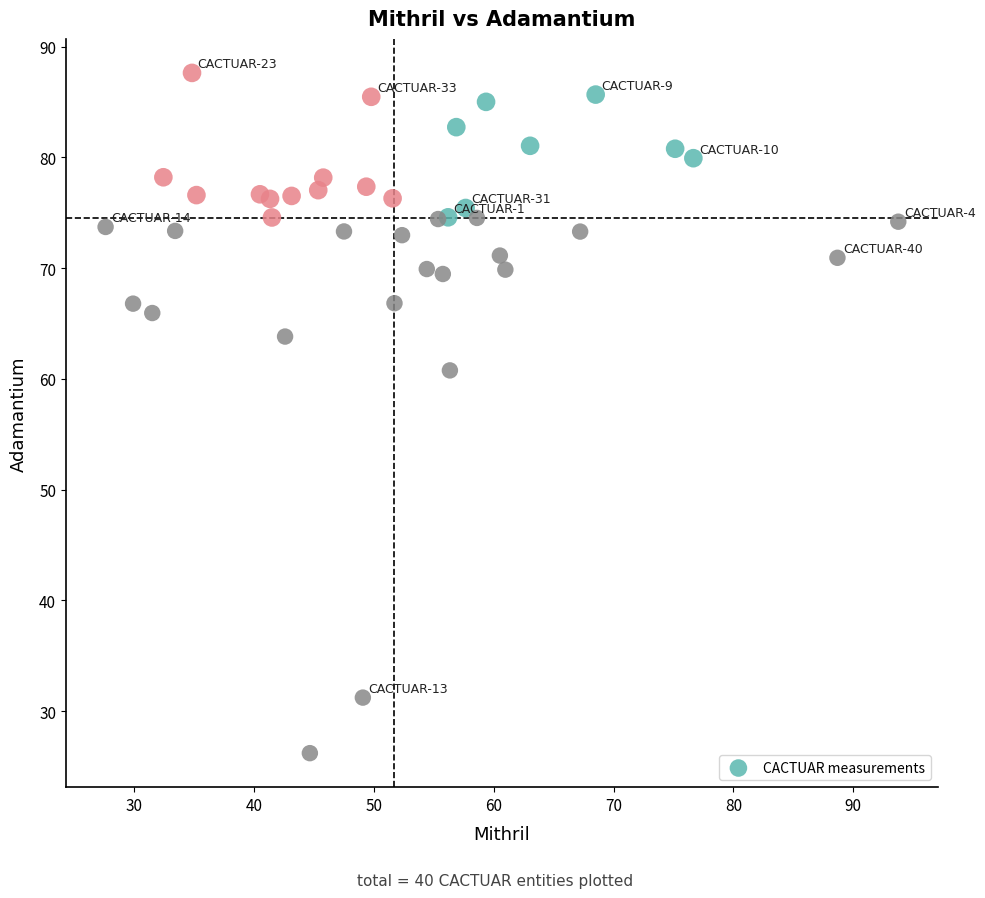

What Y value in the scatter plot is closest to 56?

60.8